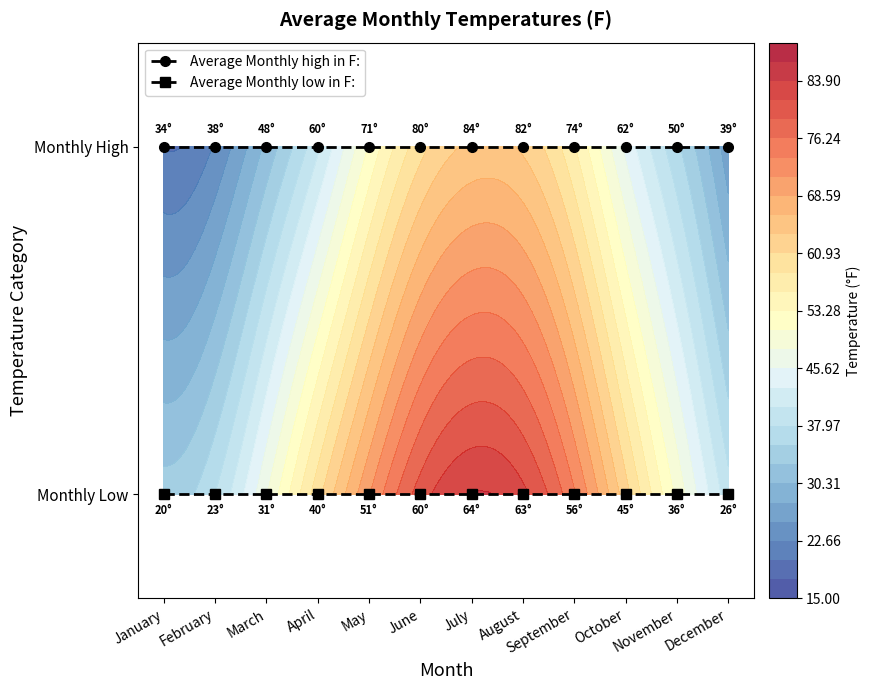

At which label does Average Monthly low in F: reach its minimum?

January